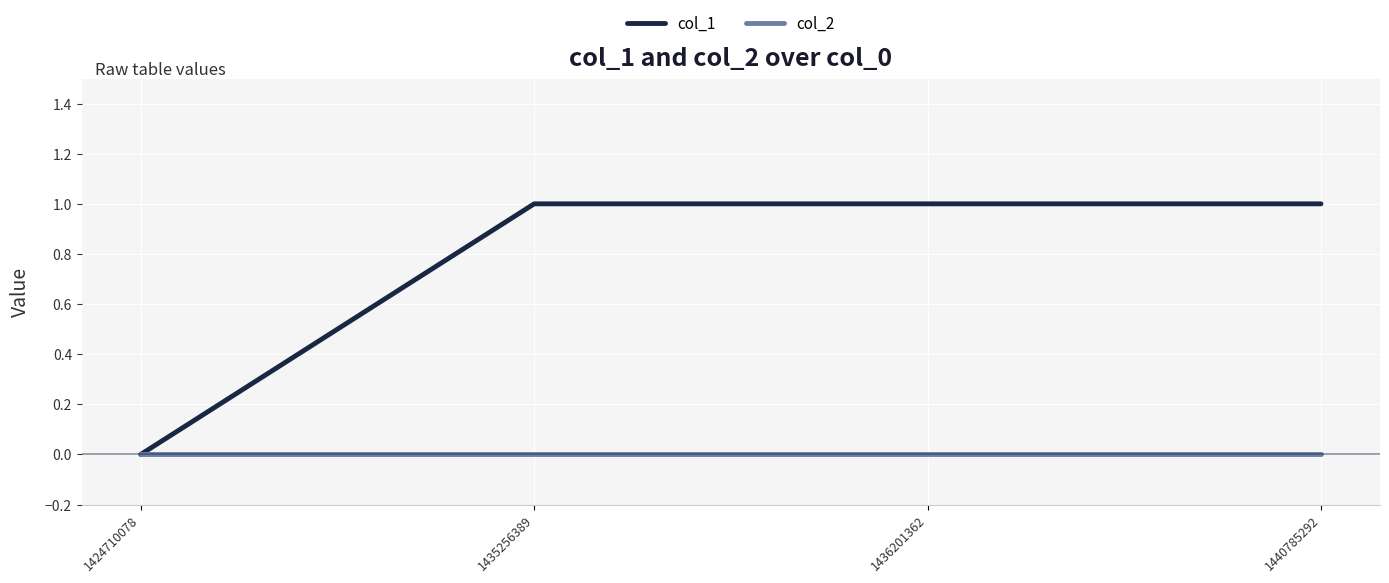

What is the total value across all series at 1435256389?

1